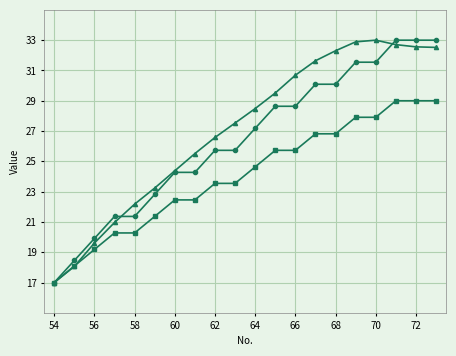

What is the maximum value shown in the chart?

33.0